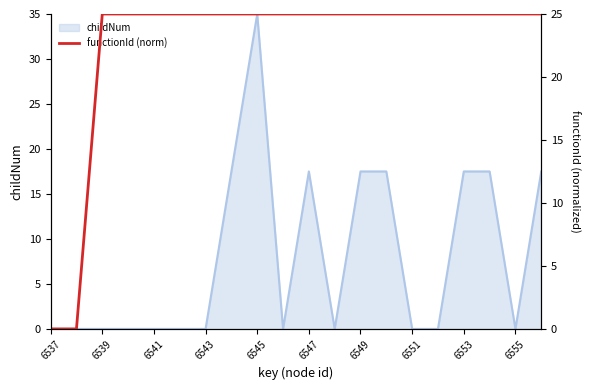

The childNum series shows 51.4 at 6545. True or false?

False